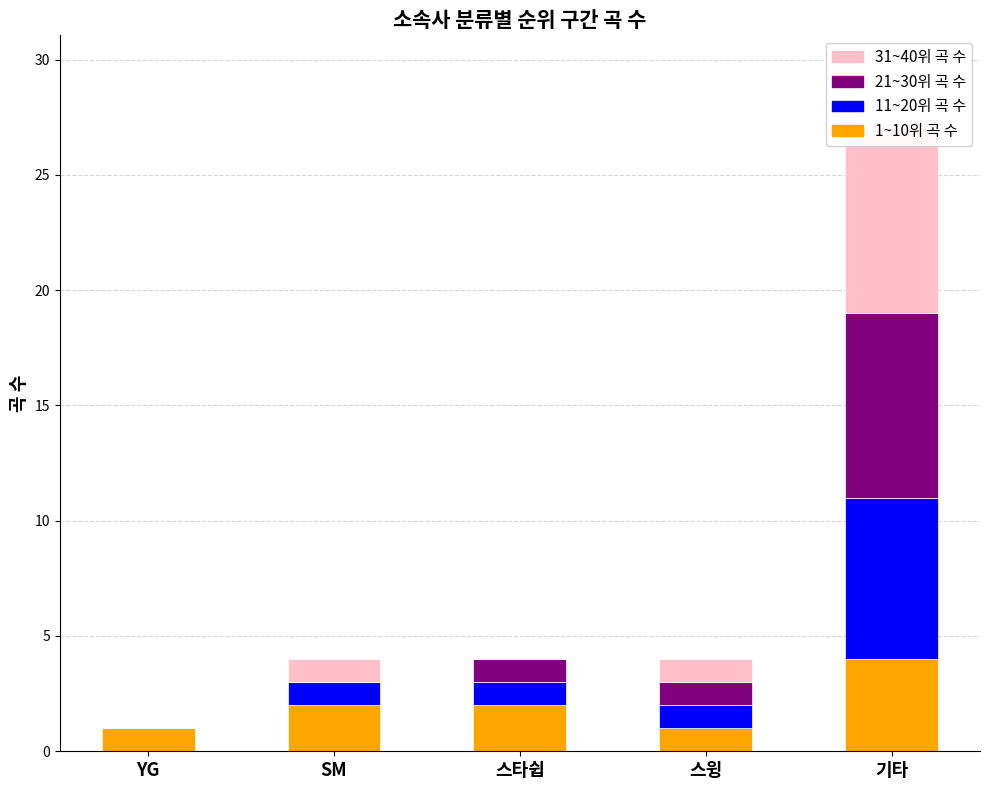

Reading left to right, what are all the values shown in this chart?

1~10위 곡 수: 1	2	2	1	4
11~20위 곡 수: 0	1	1	1	7
21~30위 곡 수: 0	0	1	1	8
31~40위 곡 수: 0	1	0	1	8